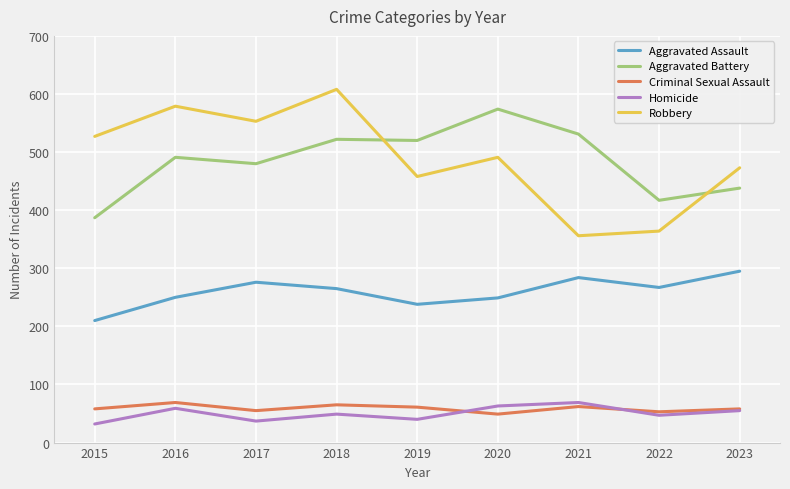

At which category does Robbery reach its first local peak?

2016